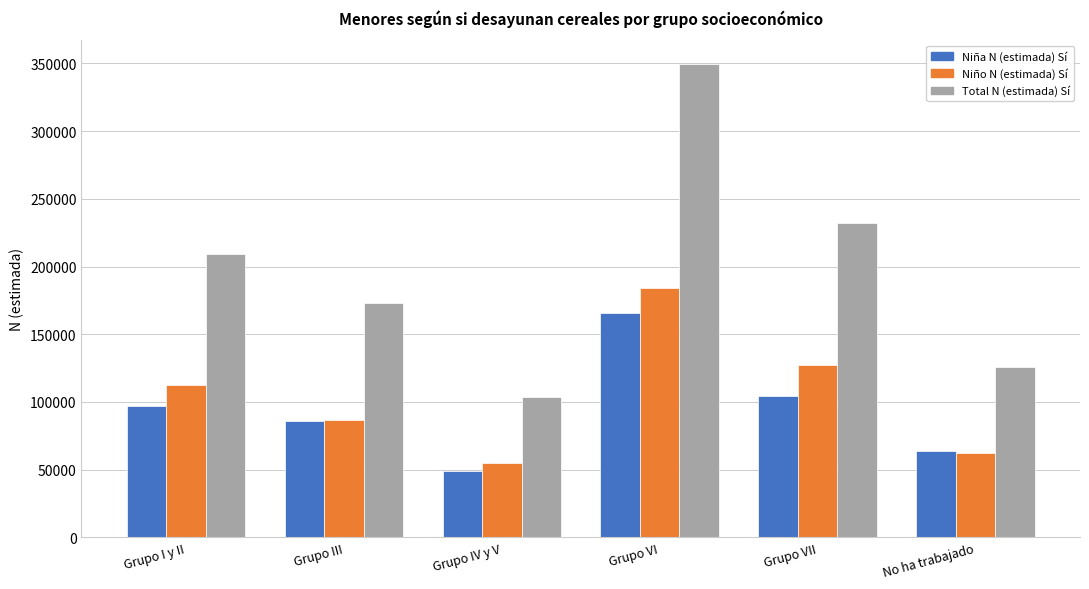

What position from the right is Grupo IV y V?

4